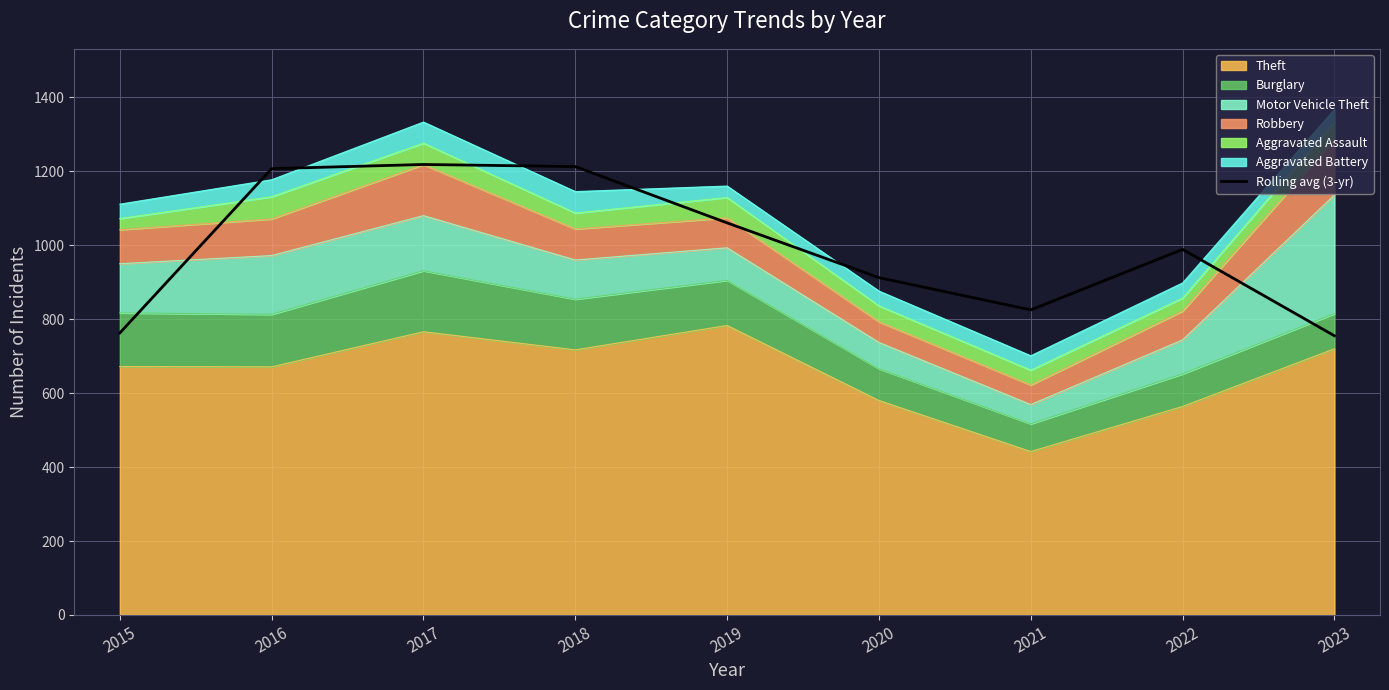

List the labels in order of value, largest first.

2017, 2018, 2016, 2019, 2022, 2020, 2021, 2015, 2023